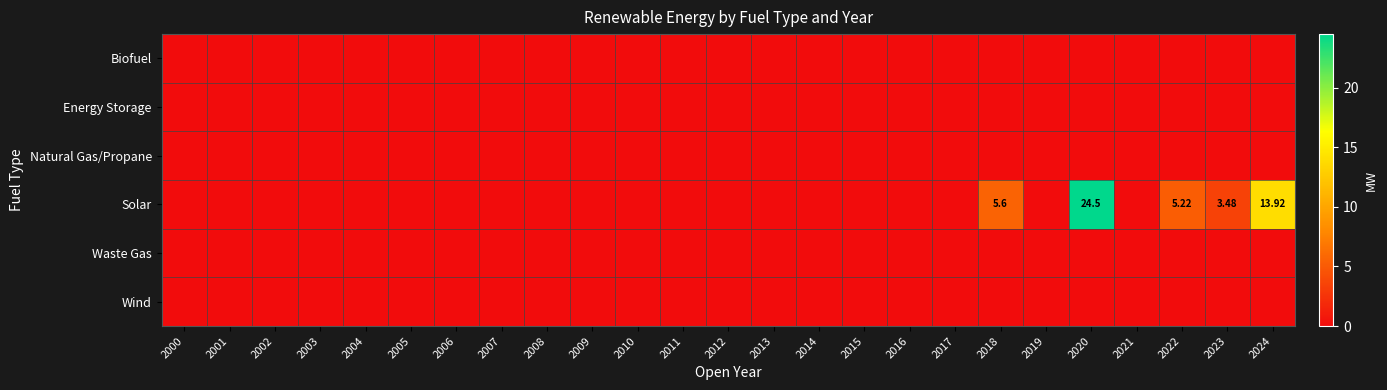

The Energy Storage series shows 0.0 at 2020. True or false?

True